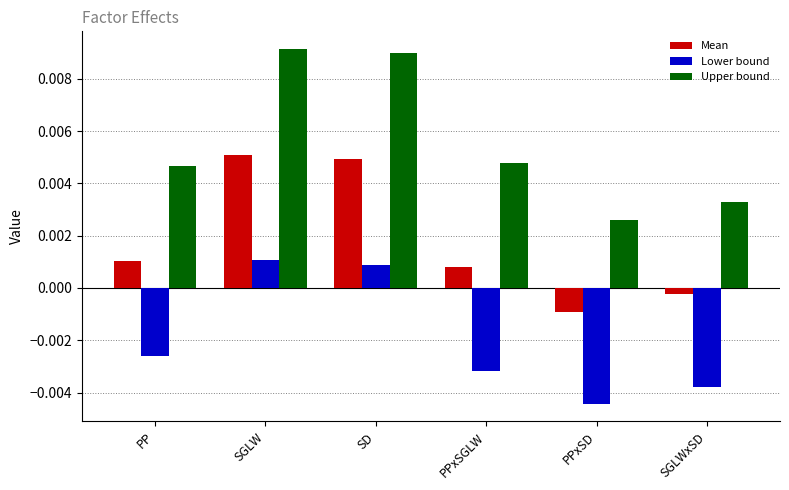

At which category does the chart reach its minimum across all series?

PPxSD